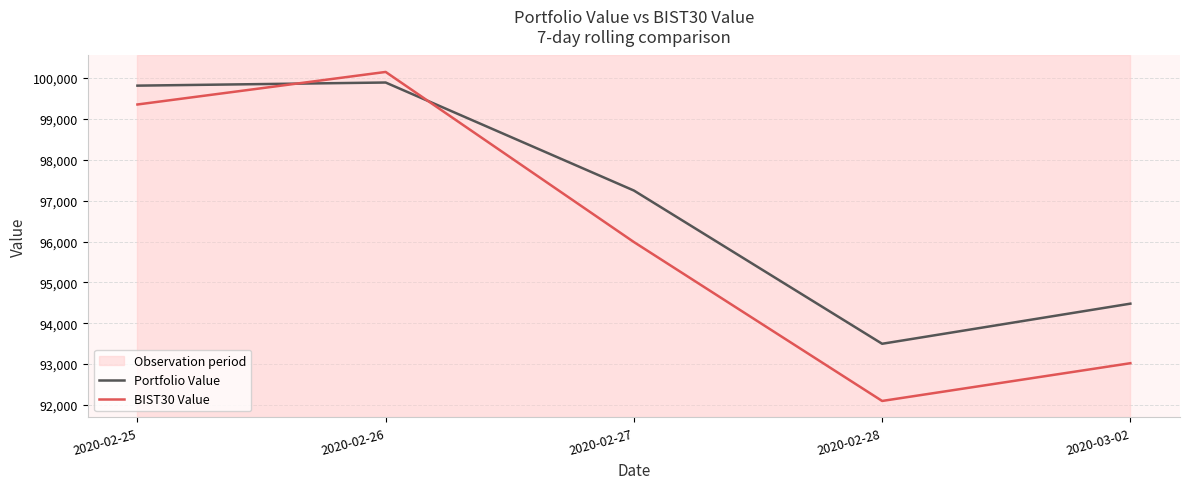

Between 2020-03-02 and 2020-02-25, which is larger?

2020-02-25